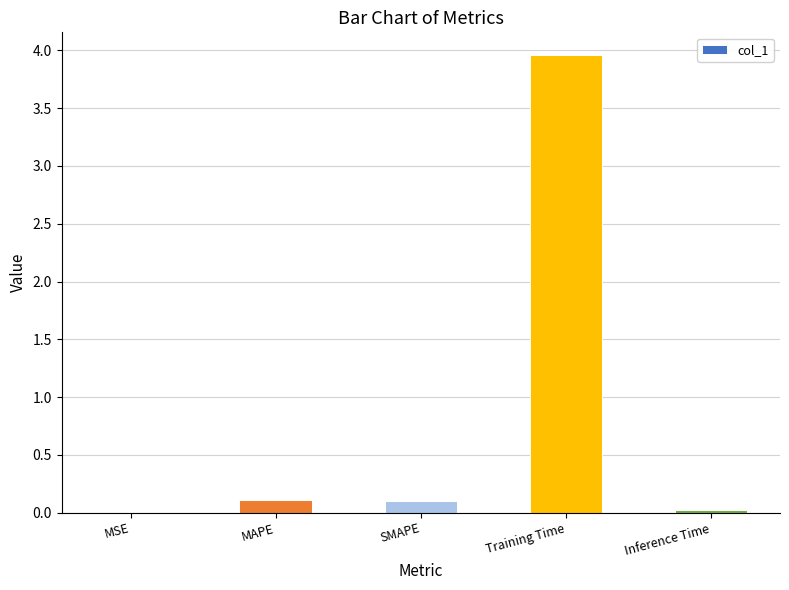

Is it true that the value at Inference Time is 0.0?

True